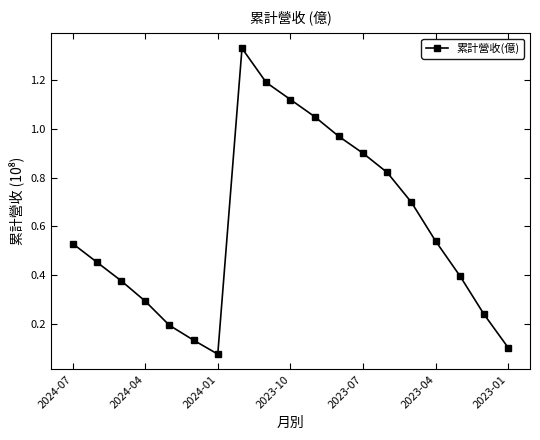

How many points are higher than both their immediate neighbors (excluding endpoints)?

1